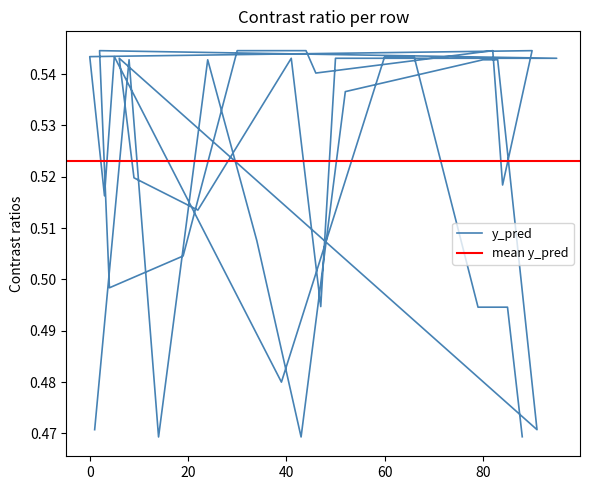

How many interior local peaks (higher than both neighbors) does the data have?

8